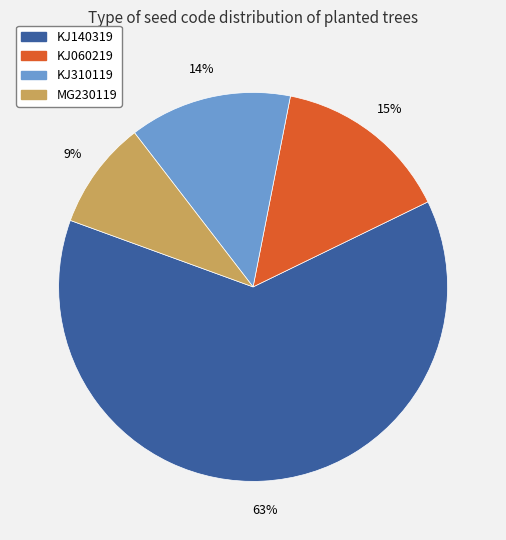

How many slices are in this pie chart?

4